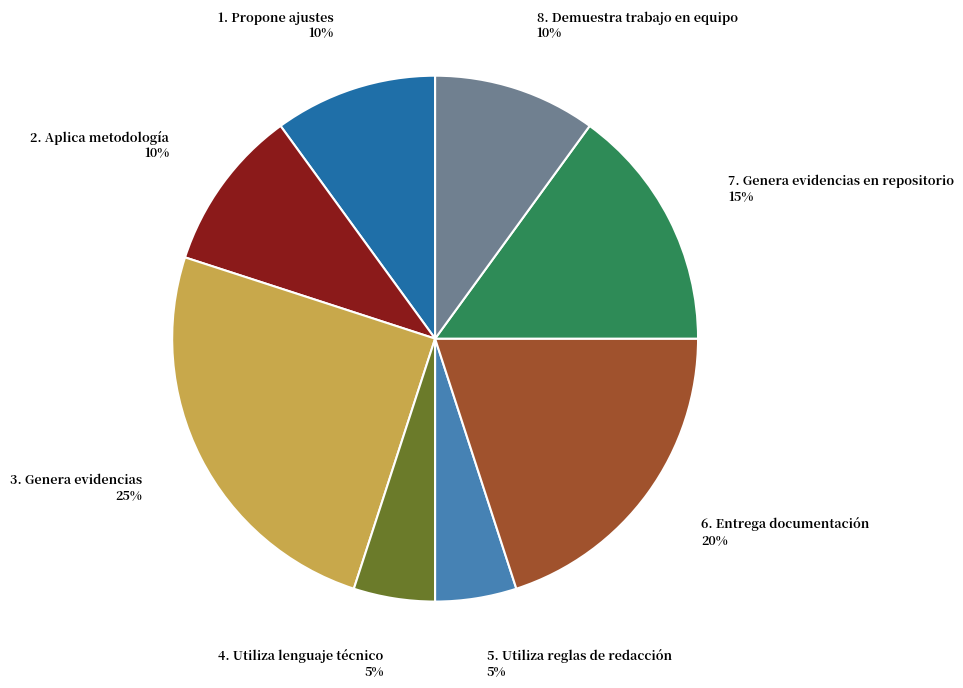

Is there any slice that represents more than half of the pie?

No